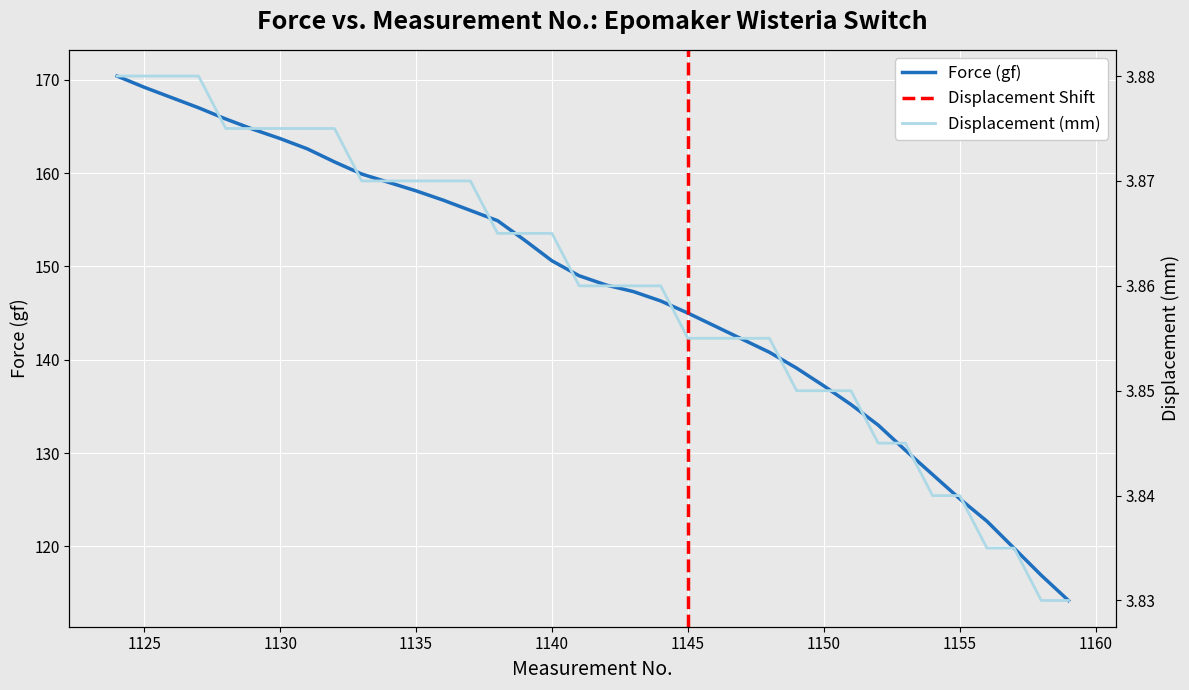

At which label is Displacement (mm) closest to 3?

1158